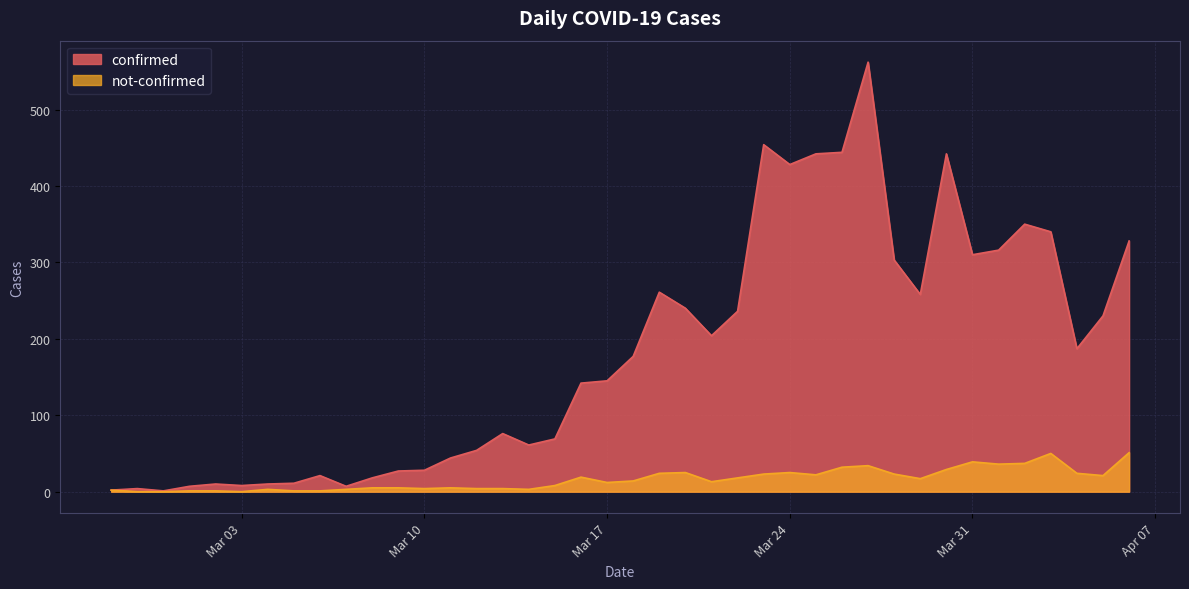

True or false: confirmed and not-confirmed intersect in this chart.

False